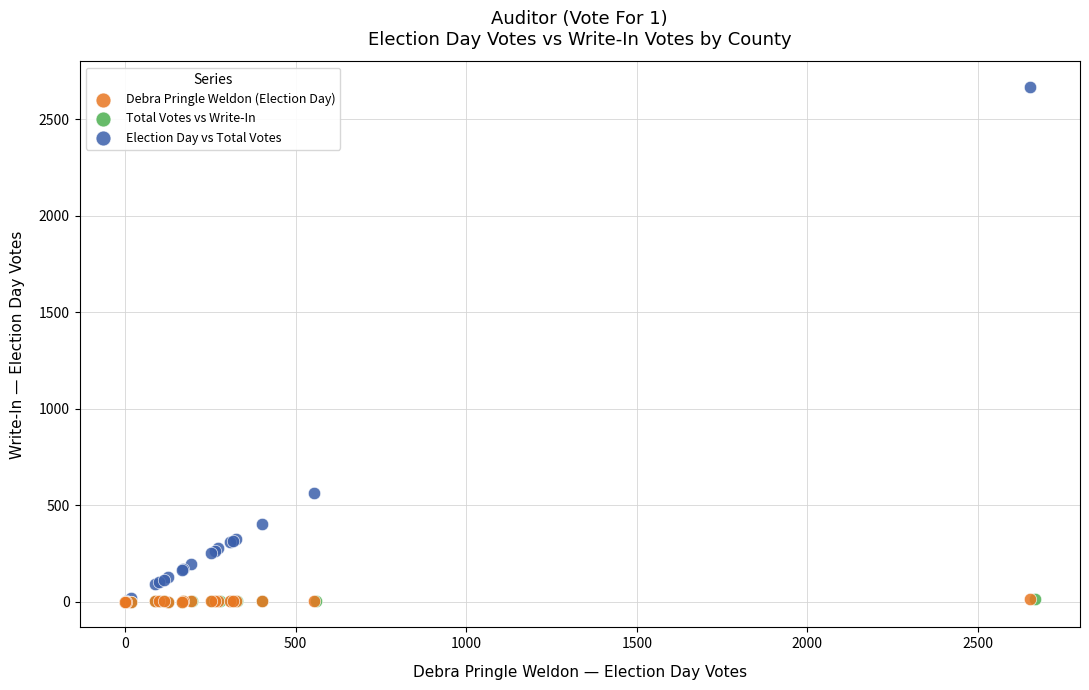

Which series has the widest spread of Y values?

Election Day vs Total Votes